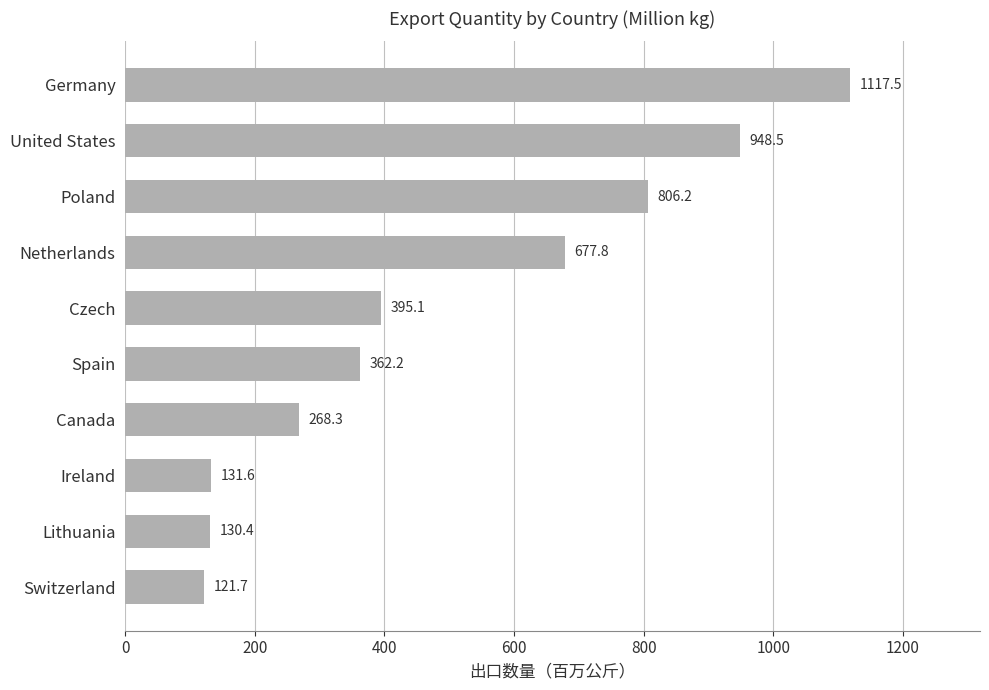

Are the bars horizontal?

Yes